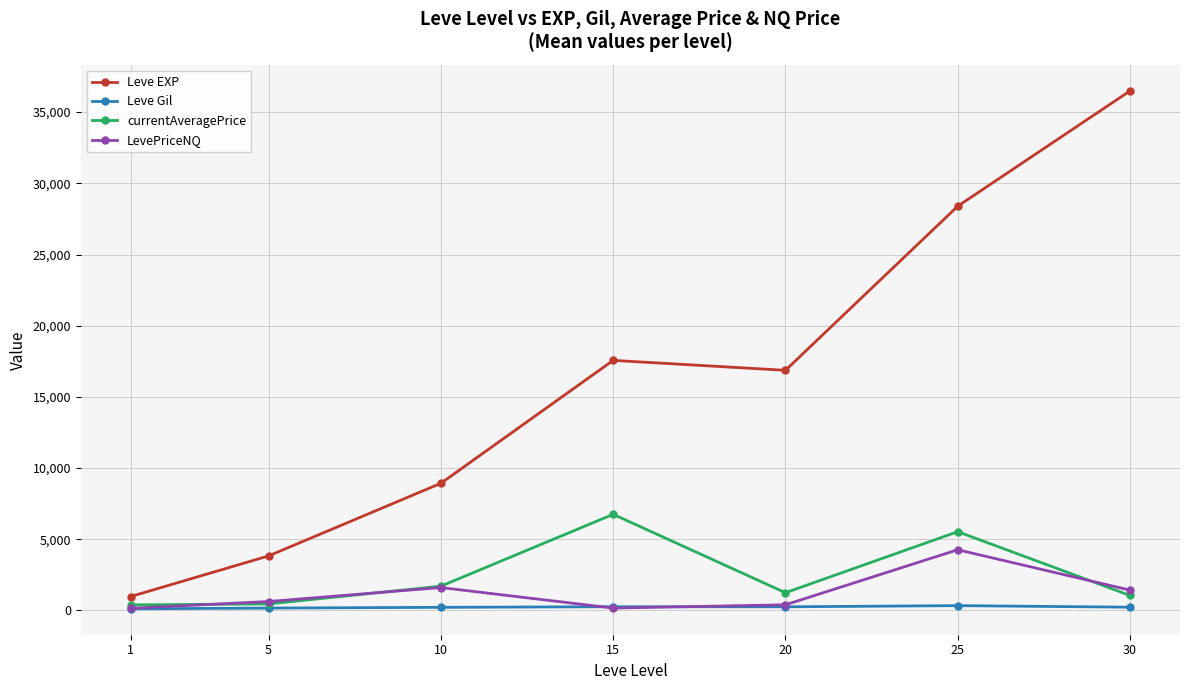

What is the value of the currentAveragePrice point at the 7th from the left?

1050.2